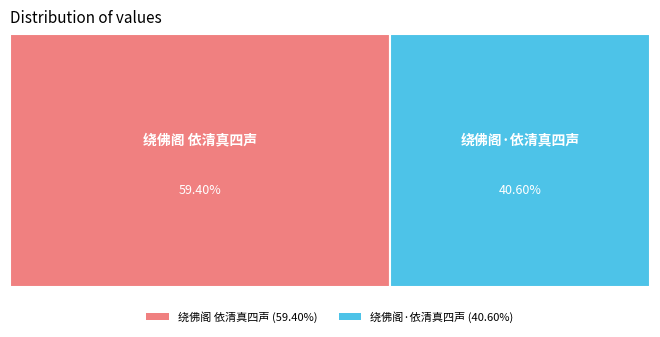

What portion of the pie excludes 绕佛阁 依清真四声?

40.6%